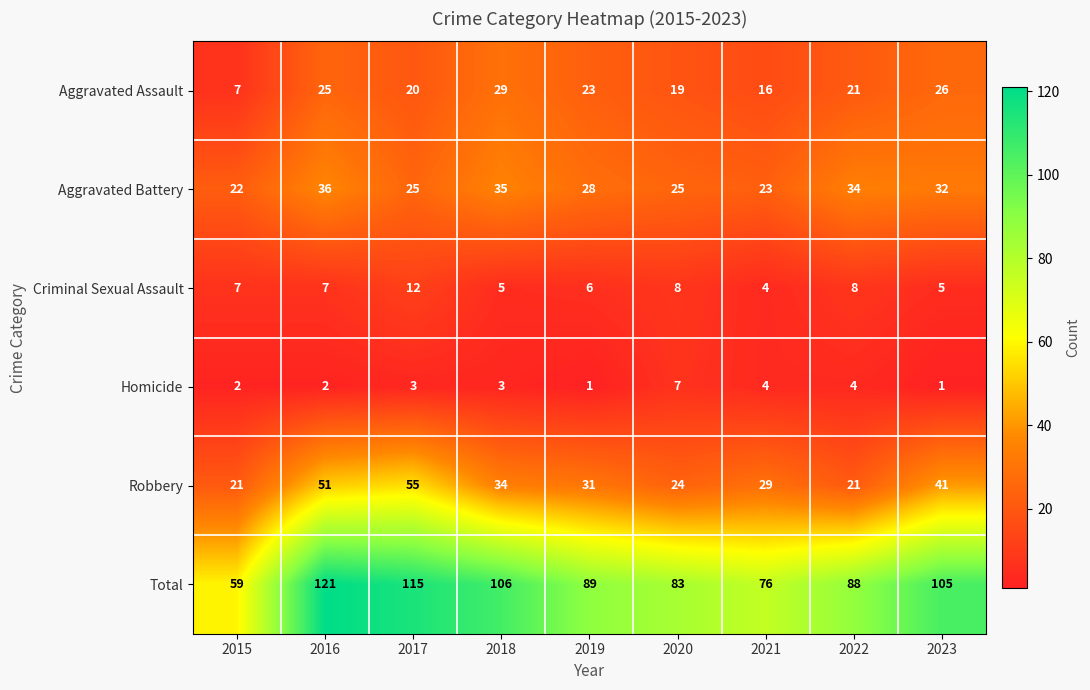

What is the lowest value of the Criminal Sexual Assault series?

4